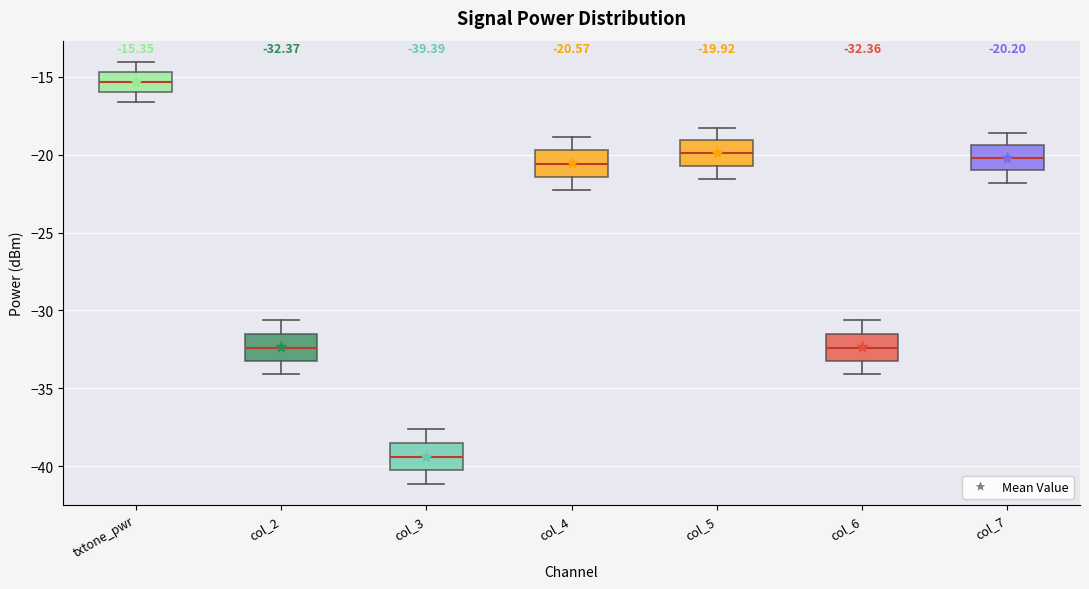

Which box's median line is the lowest?

col_3